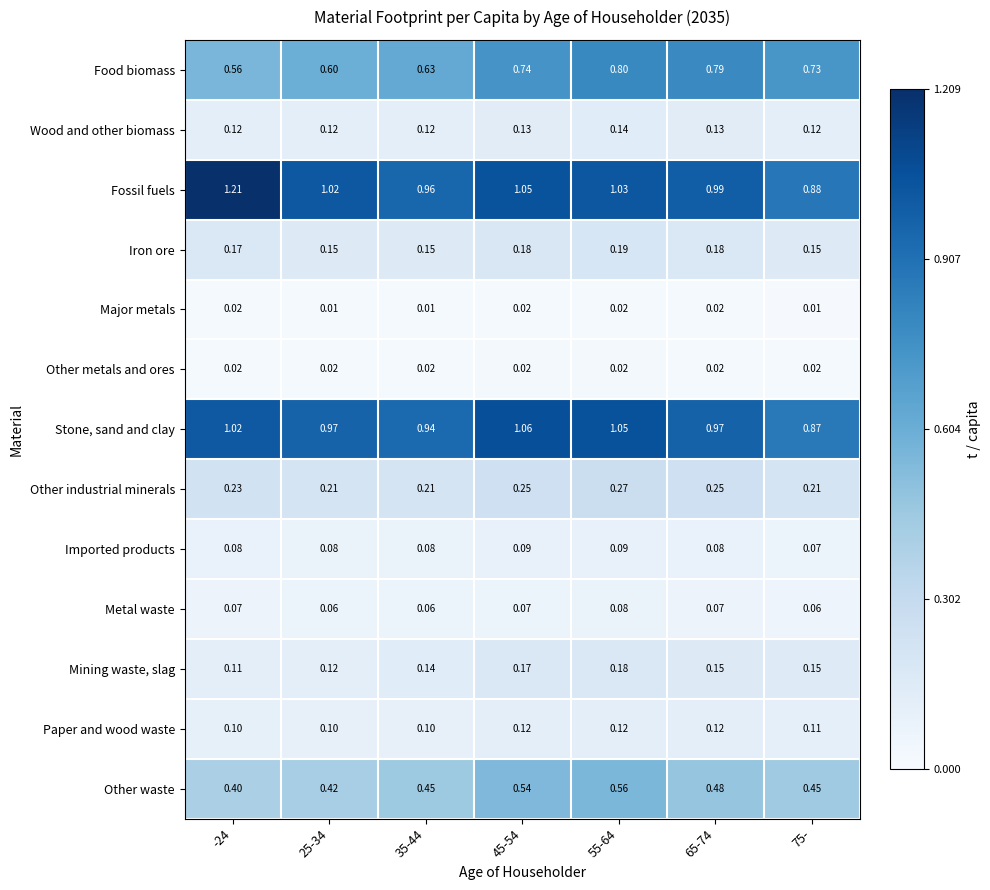

Is the value of Iron ore at 55-64 greater than the value of Other waste at 35-44?

No